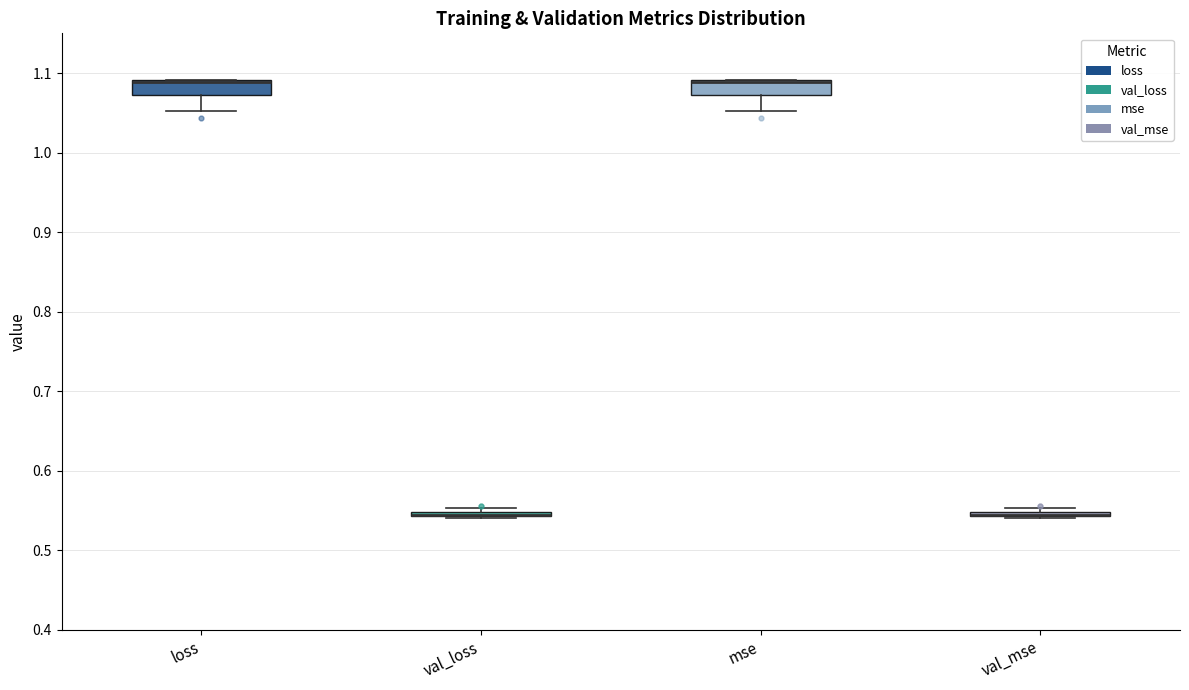

Where is the upper edge of the box for val_mse on the y-axis? The values are not printed on the chart, so give them approximately, as read against the axis.

0.55